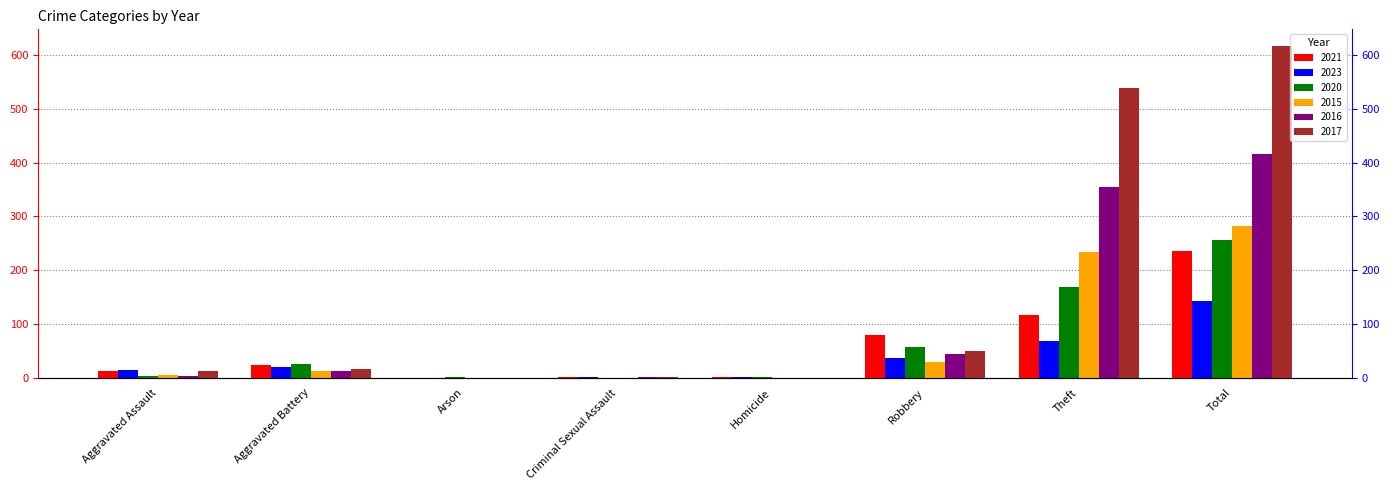

The value of 2015 at Theft is 233. True or false?

True